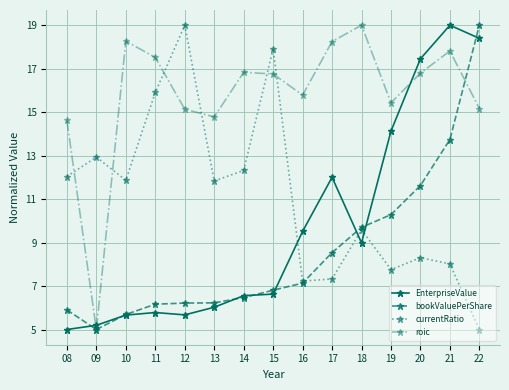

What is the sum of the roic values at 12 and 18?

34.1